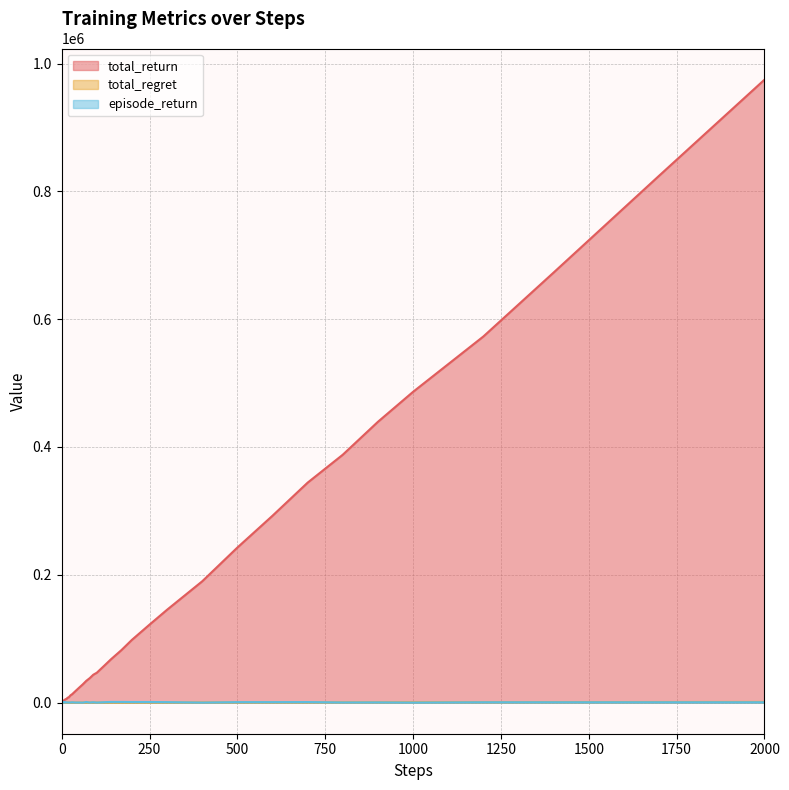

At which category does episode_return reach its first local valley?

6